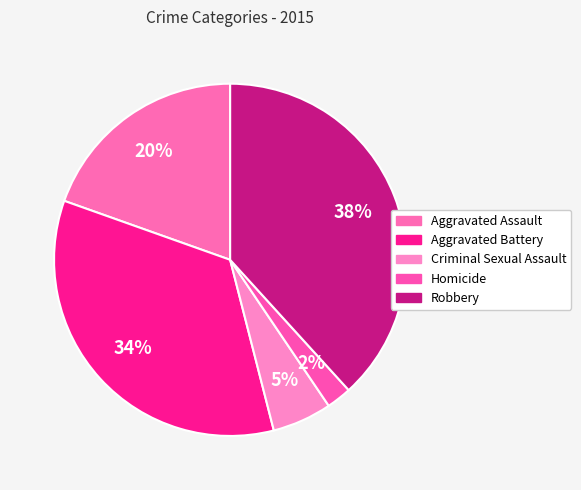

Combined, what portion of the pie is Criminal Sexual Assault and Aggravated Assault?

25.0%